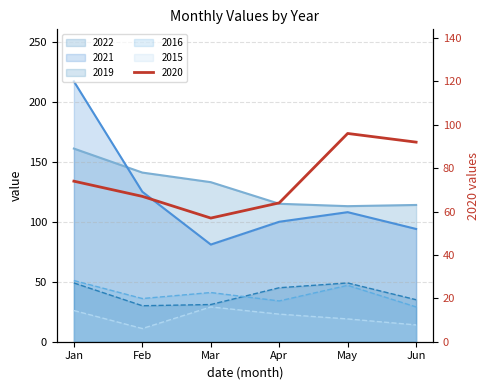

Which series has the largest range (max minus min)?

2021